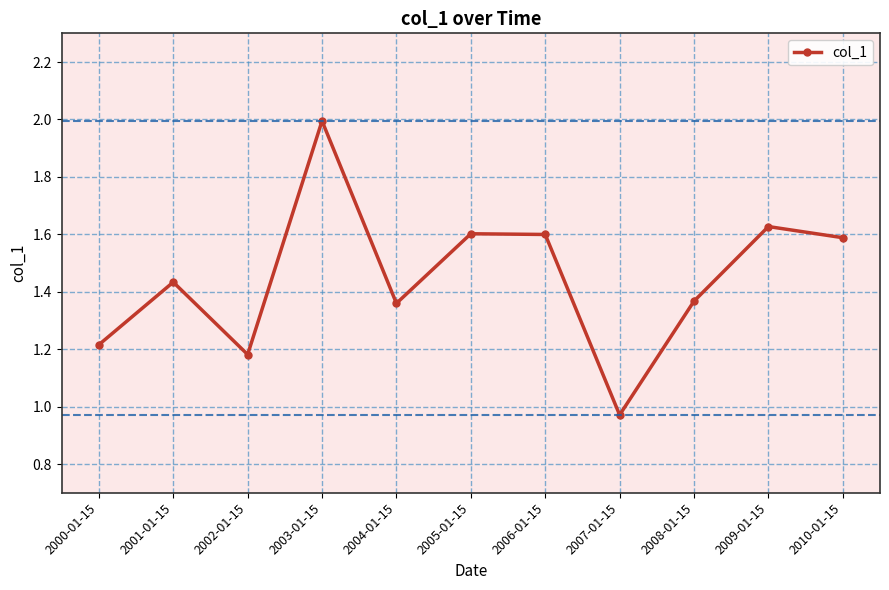

The chart shows a value of 1.6 at 2005-01-15. True or false?

True